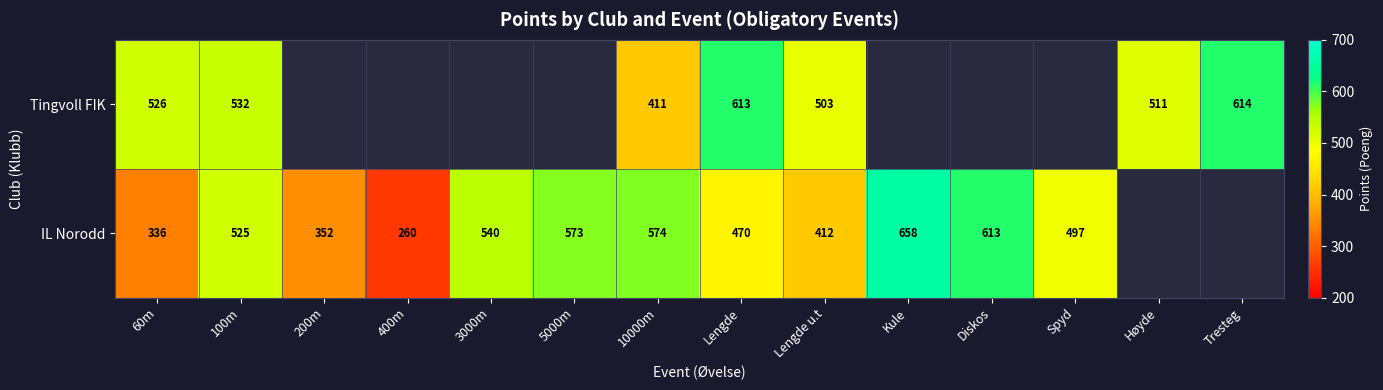

At Lengde u.t, list the series in order from smallest to largest.

IL Norodd, Tingvoll FIK